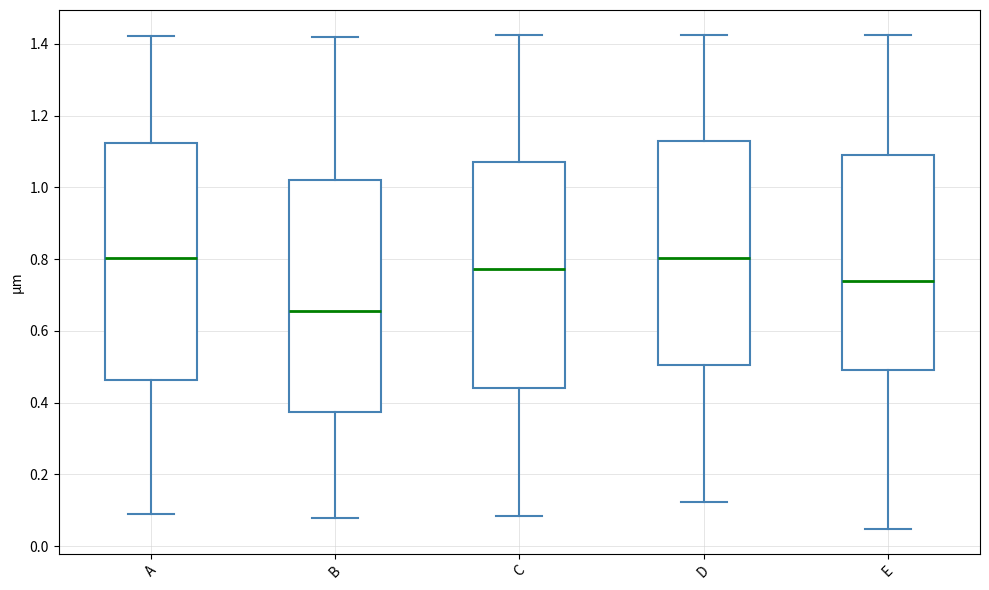

Where does the median line of the box for A sit on the y-axis? The values are not printed on the chart, so give them approximately, as read against the axis.

0.80